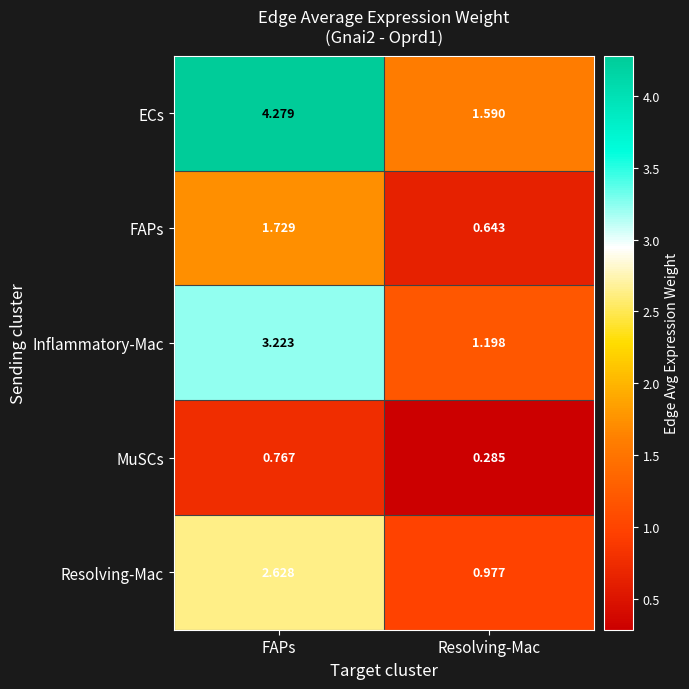

Where is FAPs nearest to the value 1?

Resolving-Mac